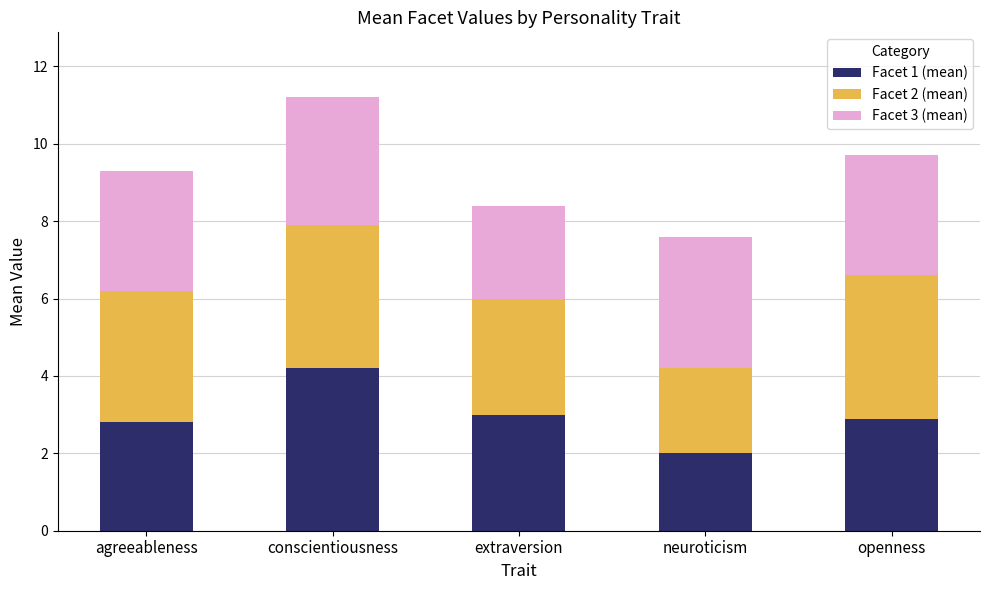

Which category has the lowest value in the Facet 1 (mean) series?

neuroticism